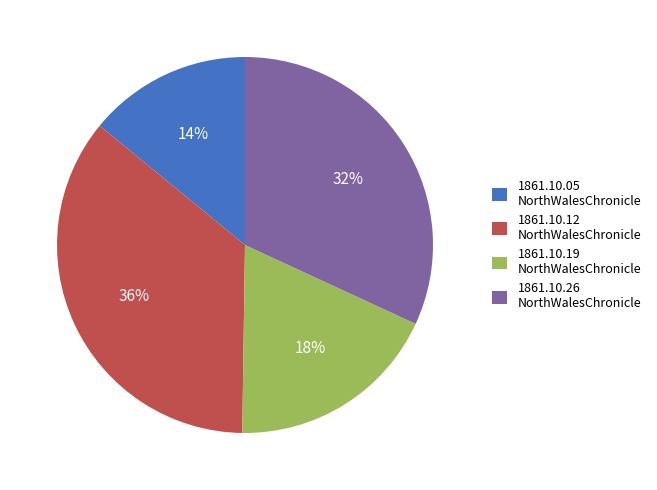

To the nearest percent, what percentage of the pie is 1861.10.12 NorthWalesChronicle?

36%